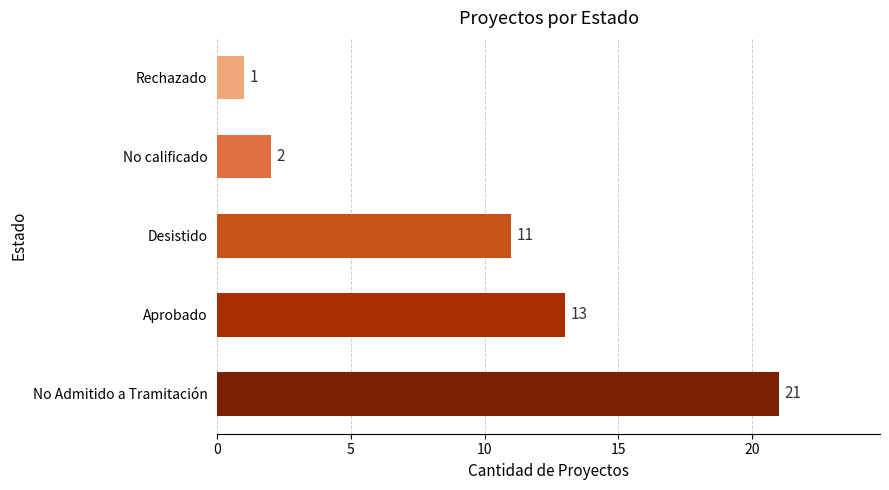

Are the bars horizontal?

Yes